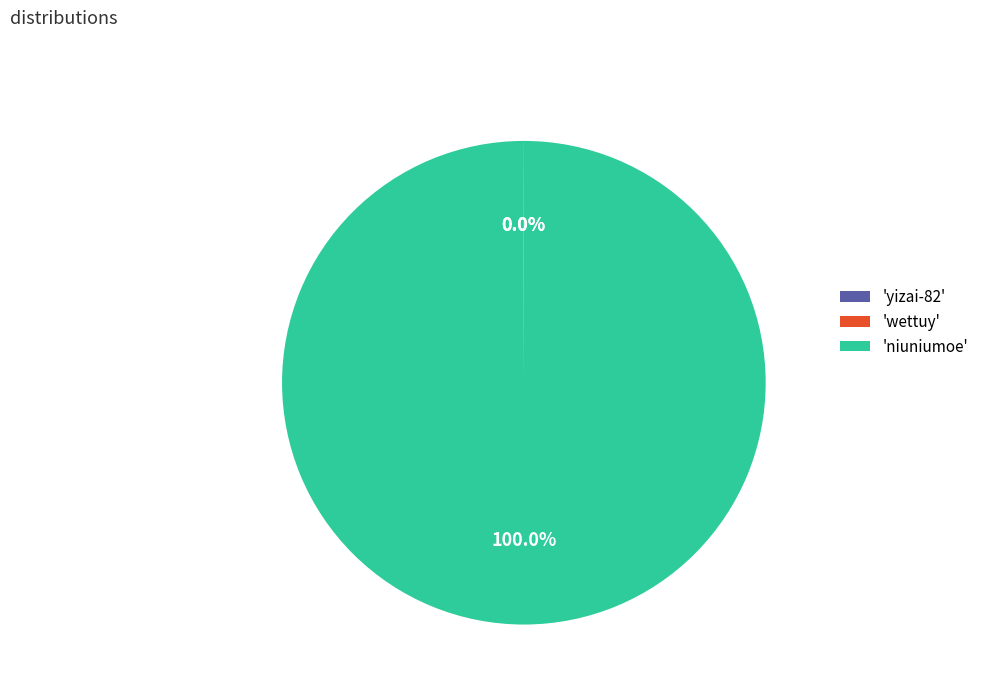

What is the largest slice in the pie chart?

'niuniumoe'